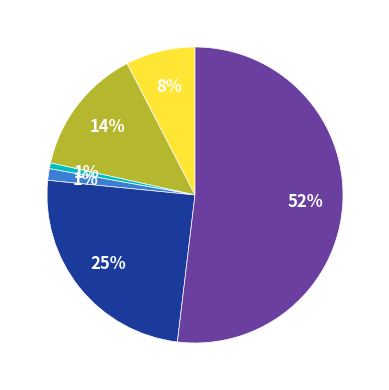

Is there a majority slice in this chart?

Yes